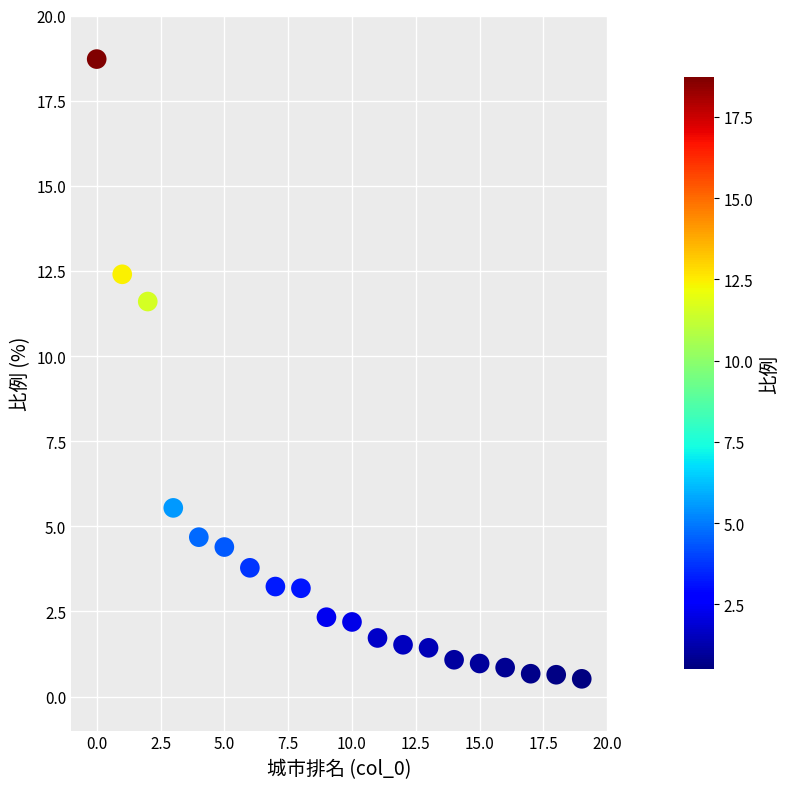

What is the range of Y values (max minus min)?

18.2